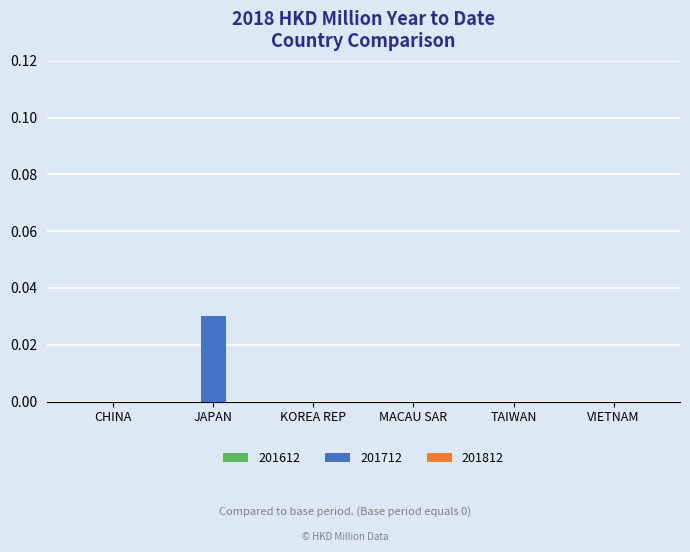

Which label corresponds to the largest value in the chart?

JAPAN